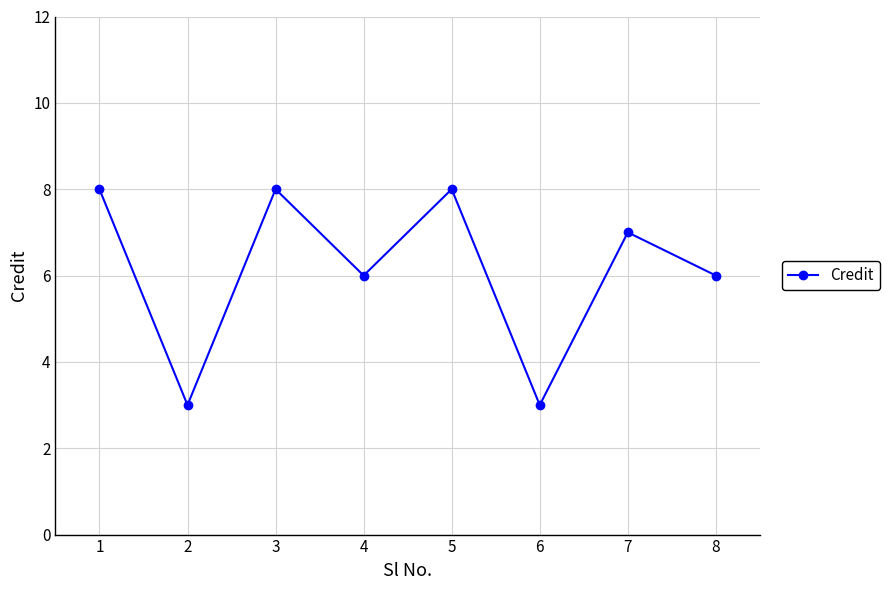

What is the difference between the second highest and minimum values?

5